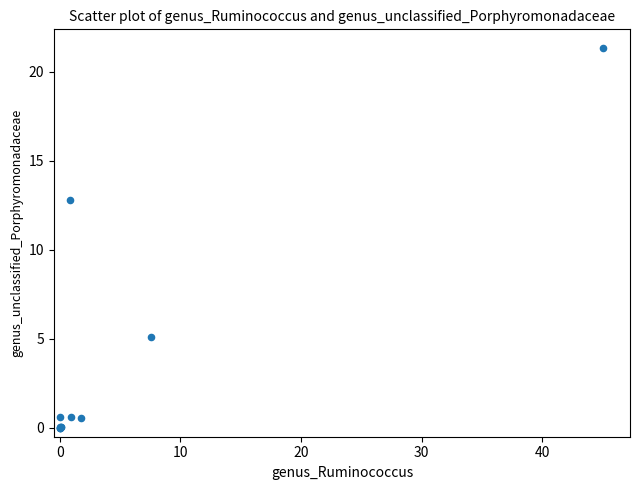

What Y value in the scatter plot is closest to 10?

12.8